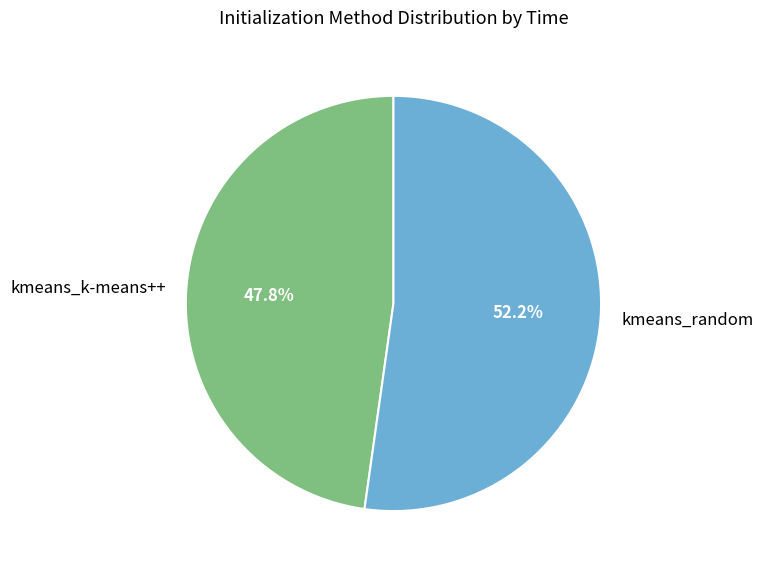

What is the total percentage of kmeans_k-means++ and kmeans_random?

100.0%